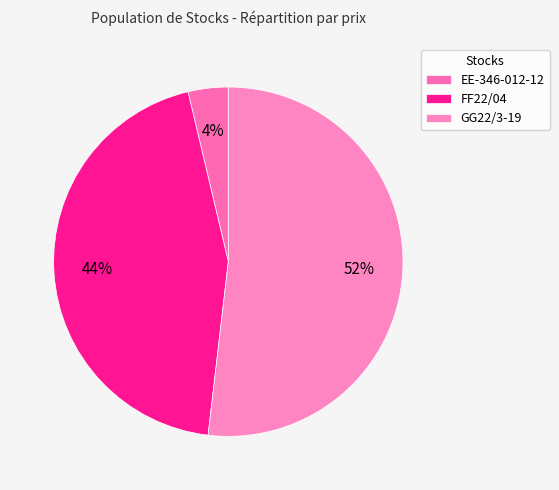

How many slices are in this pie chart?

3